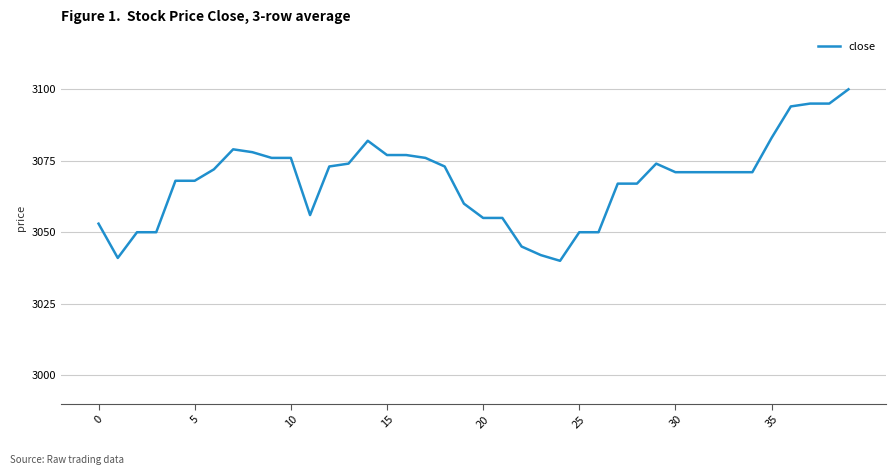

What is the difference between the maximum and minimum values?

60